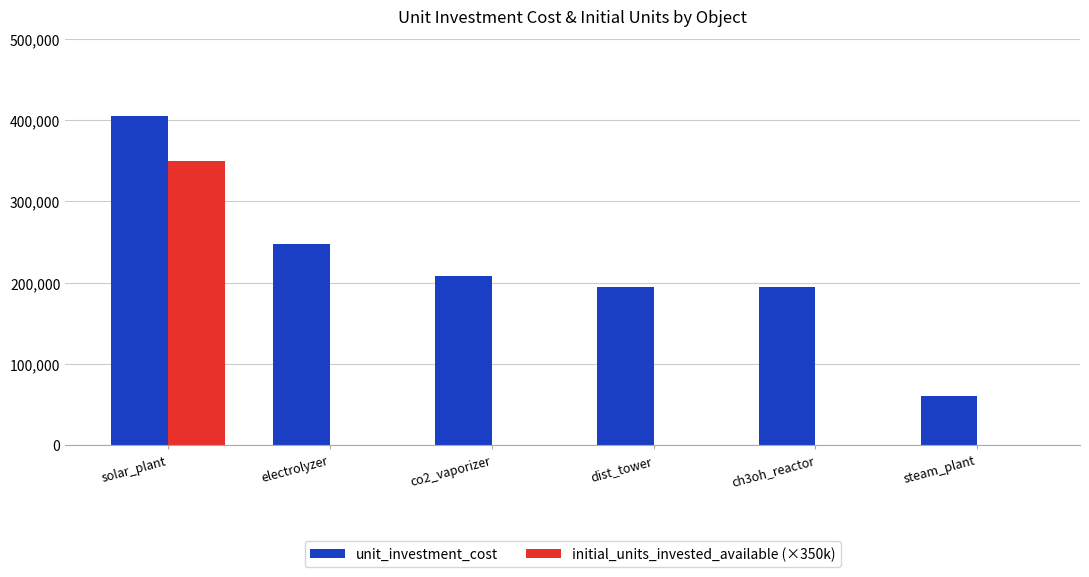

At which category is the sum across all series the highest?

solar_plant